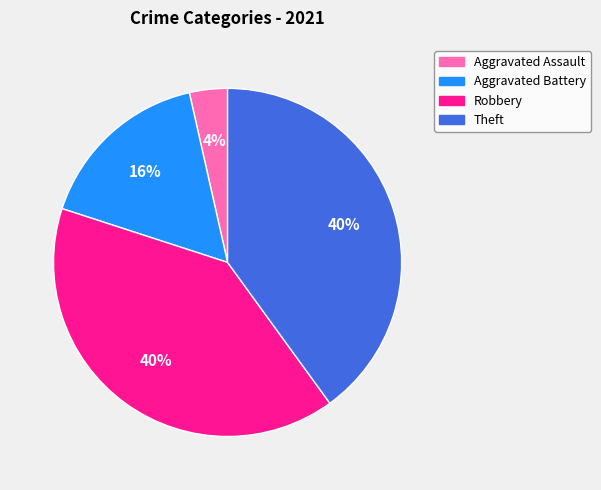

Is it true that Aggravated Battery is 10% of the pie?

False